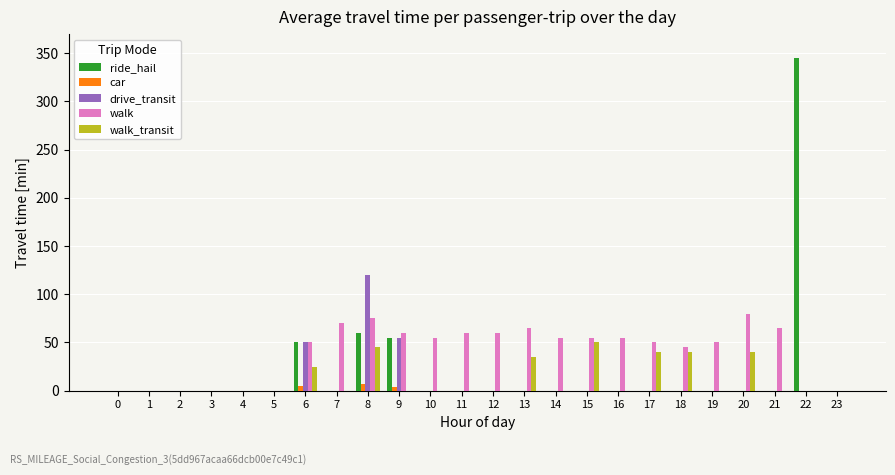

What is the greatest value displayed?

345